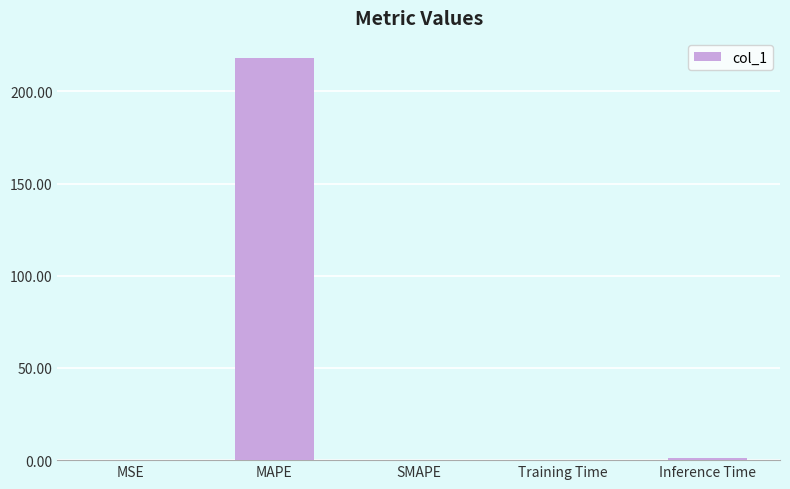

Which has a higher value, MAPE or MSE?

MAPE